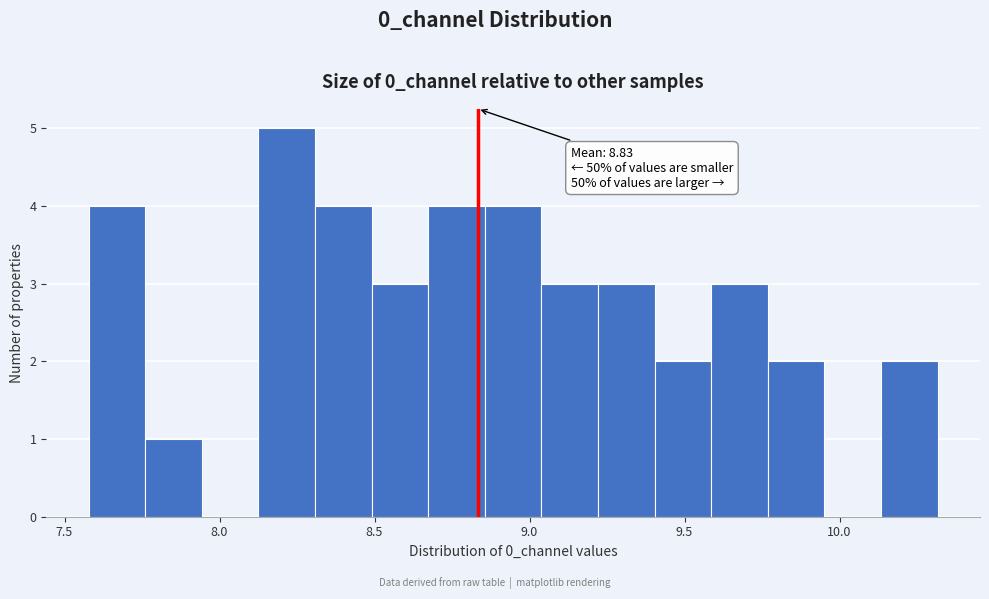

Read against the x-axis, roughly where is the centre of the tallest bar?

8.20